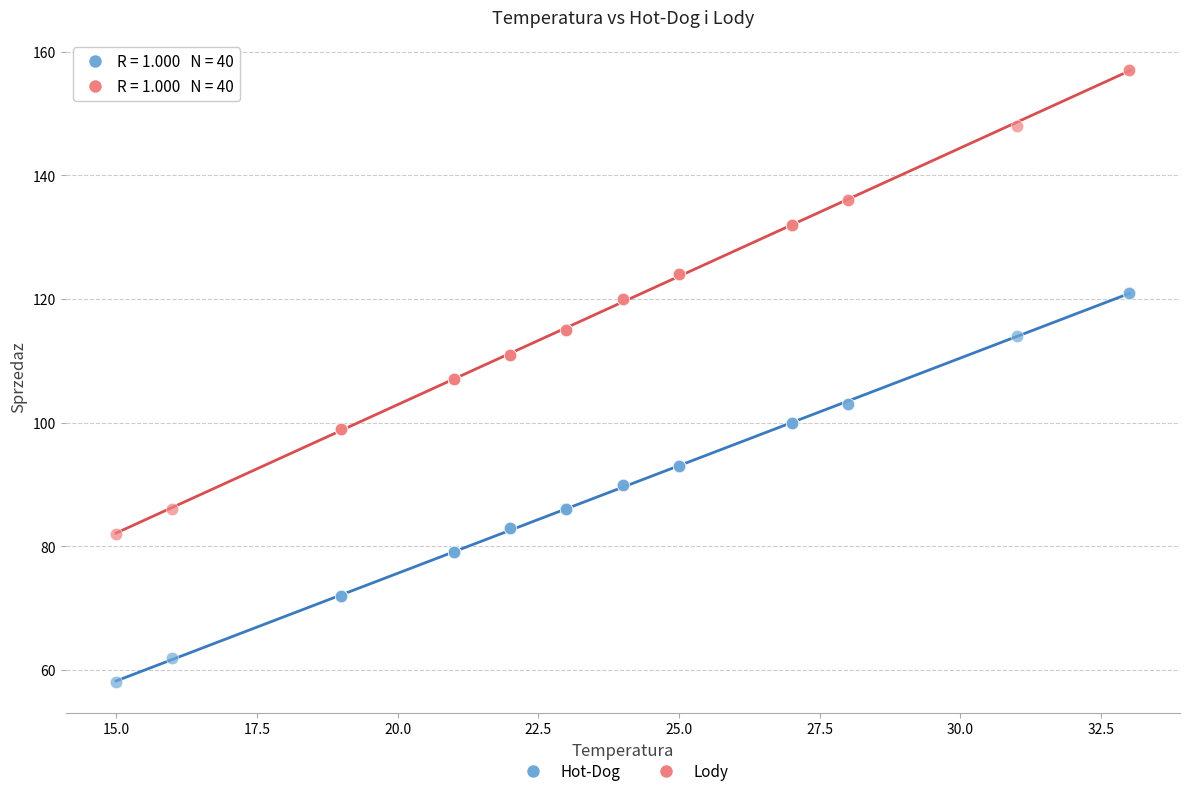

Which series has the largest Y range (max minus min)?

Lody